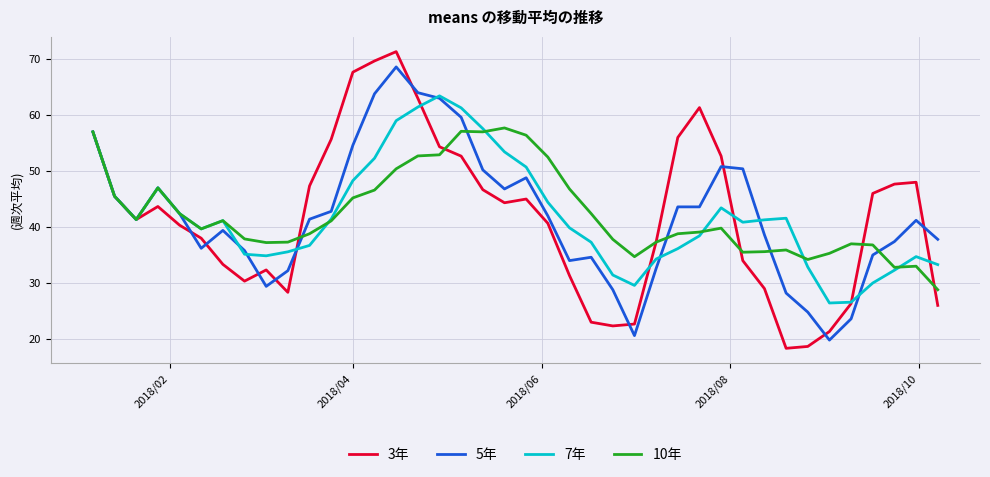

Which series has the largest range (max minus min)?

3年